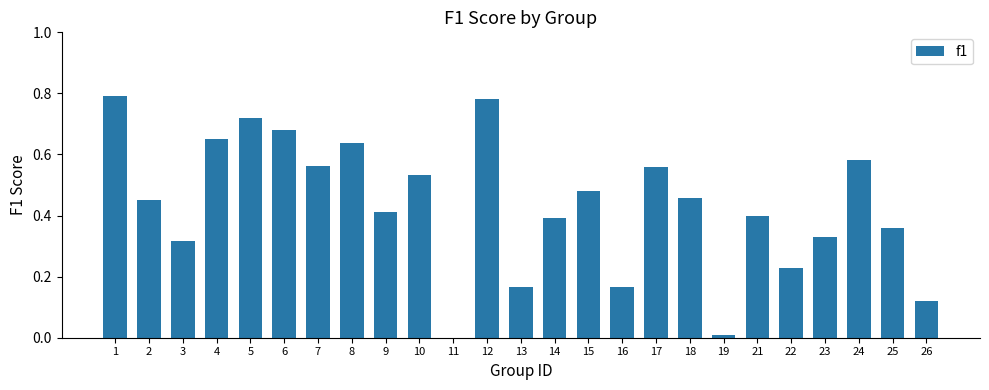

Are the bars horizontal?

No